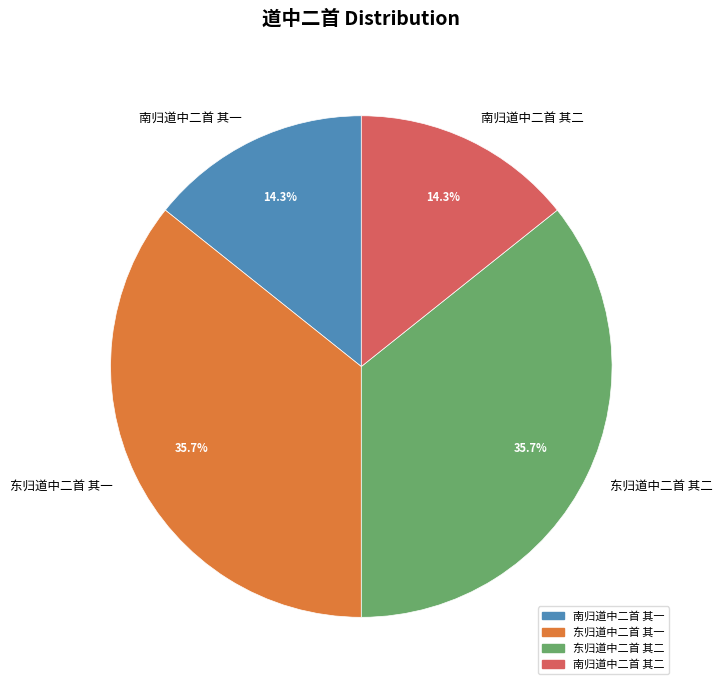

What is the total percentage of 东归道中二首 其一 and 南归道中二首 其二?

50.0%